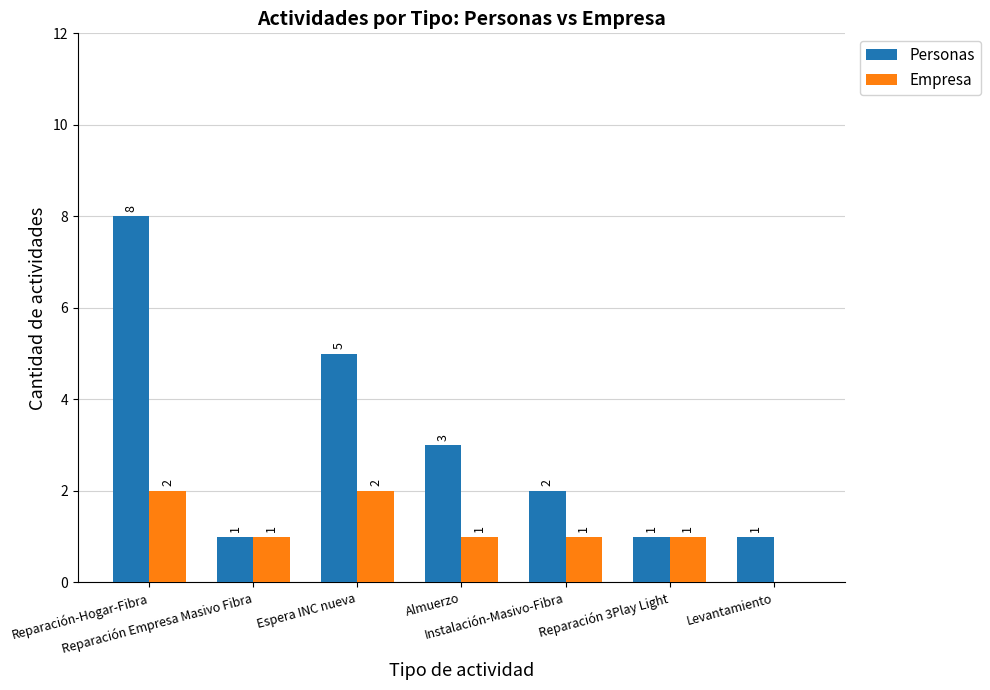

What is the total value across all series at Almuerzo?

4